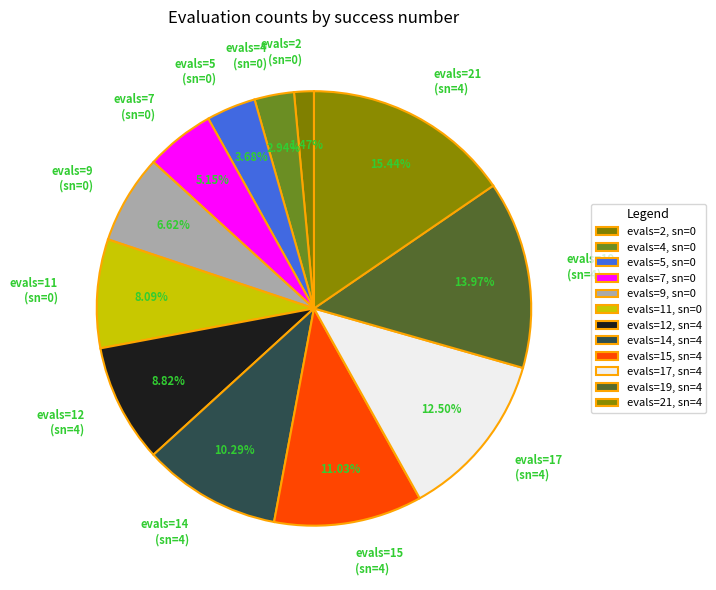

Does any single category account for the majority?

No